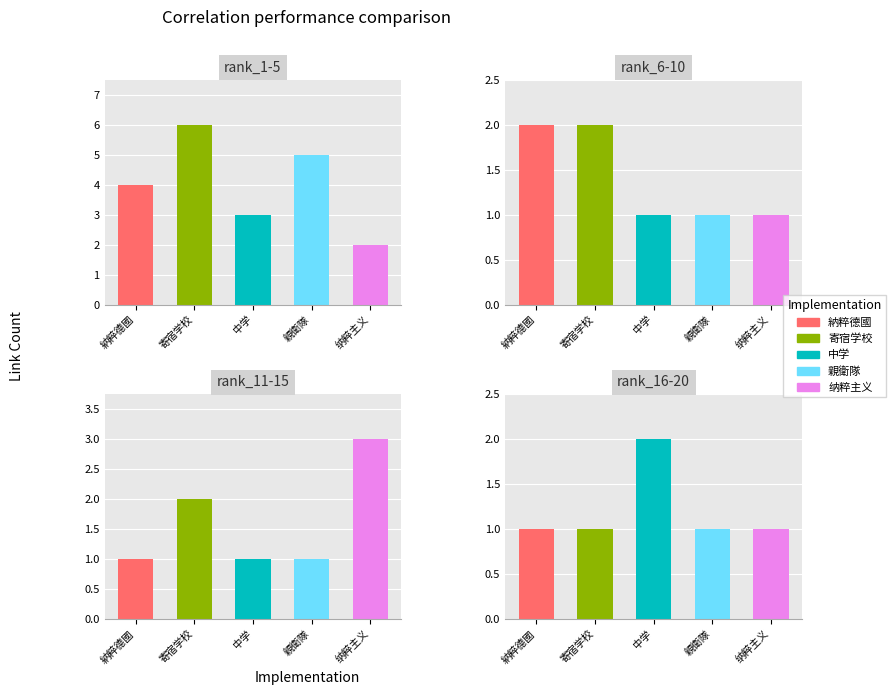

Is it true that 中学 equals 1 at 普伦?

False